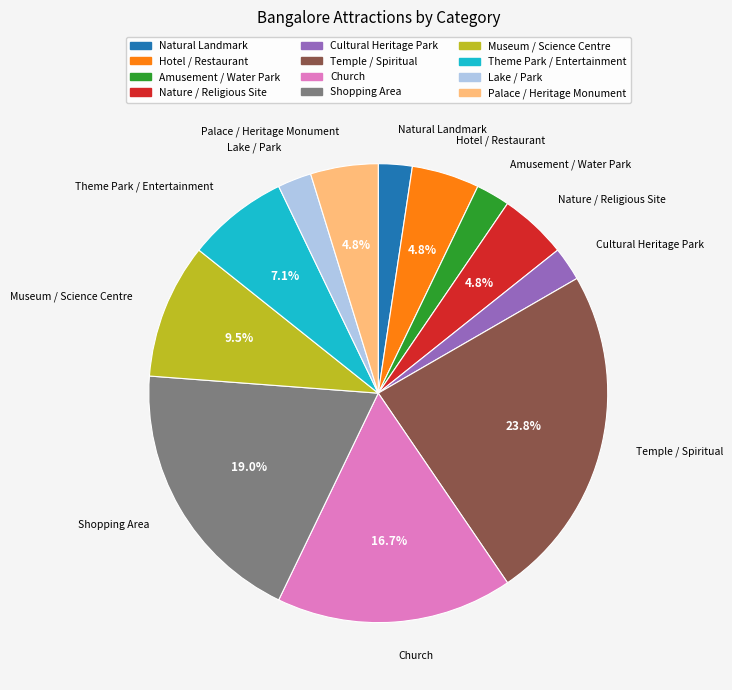

Is there a majority slice in this chart?

No